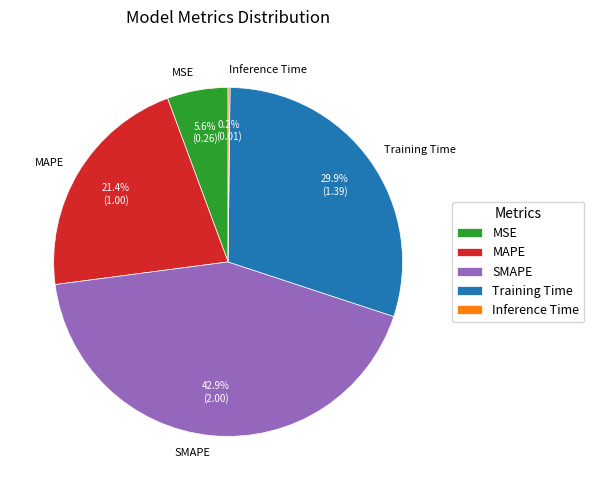

Which category has the biggest portion of the pie?

SMAPE